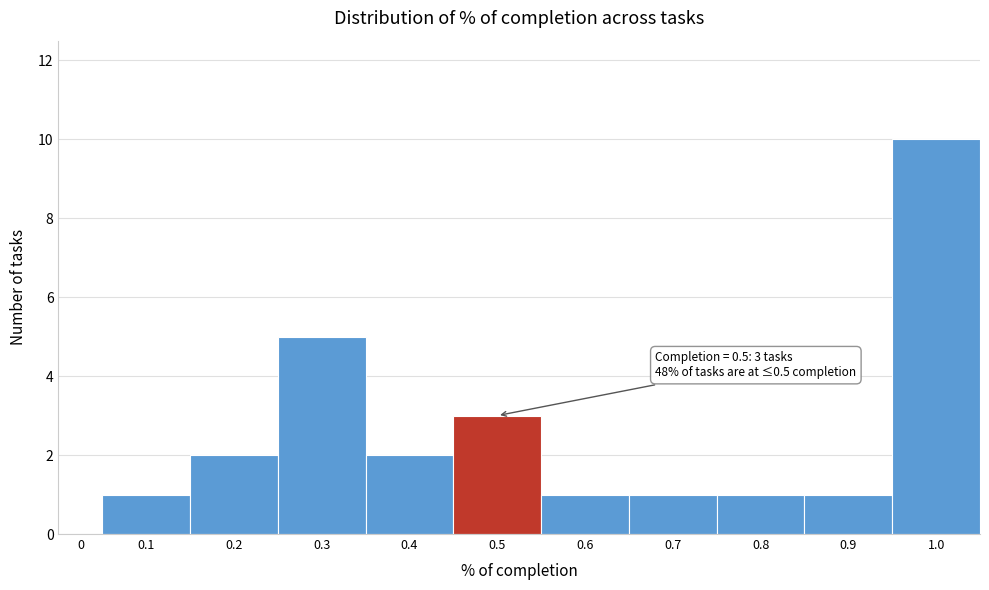

Reading left to right, list all the values displayed in this chart.

0=0	0.1=1	0.2=2	0.3=5	0.4=2	0.5=3	0.6=1	0.7=1	0.8=1	0.9=1	1.0=10